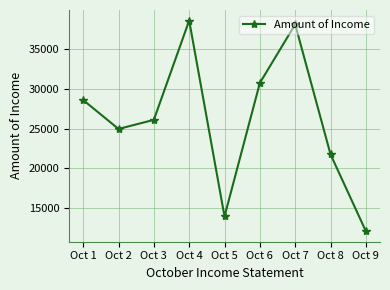

Reading left to right, transcribe all the data shown in this chart.

28608	24972	26111	38601	13974	30750	38119	21777	12116